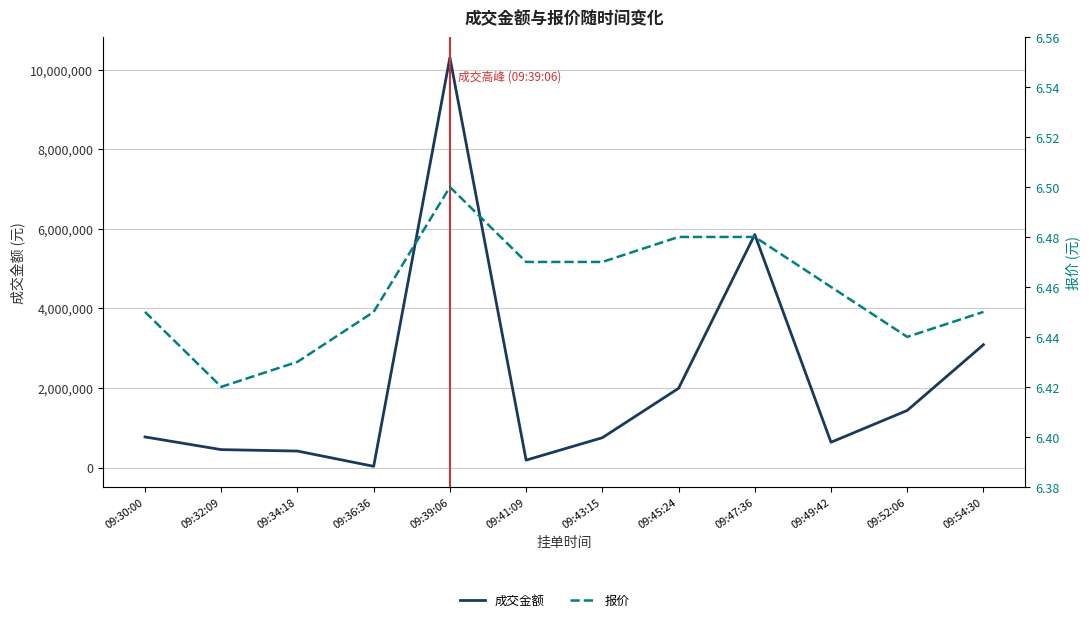

What is the value of the 成交金额 point at the 3rd from the left?

415506.0